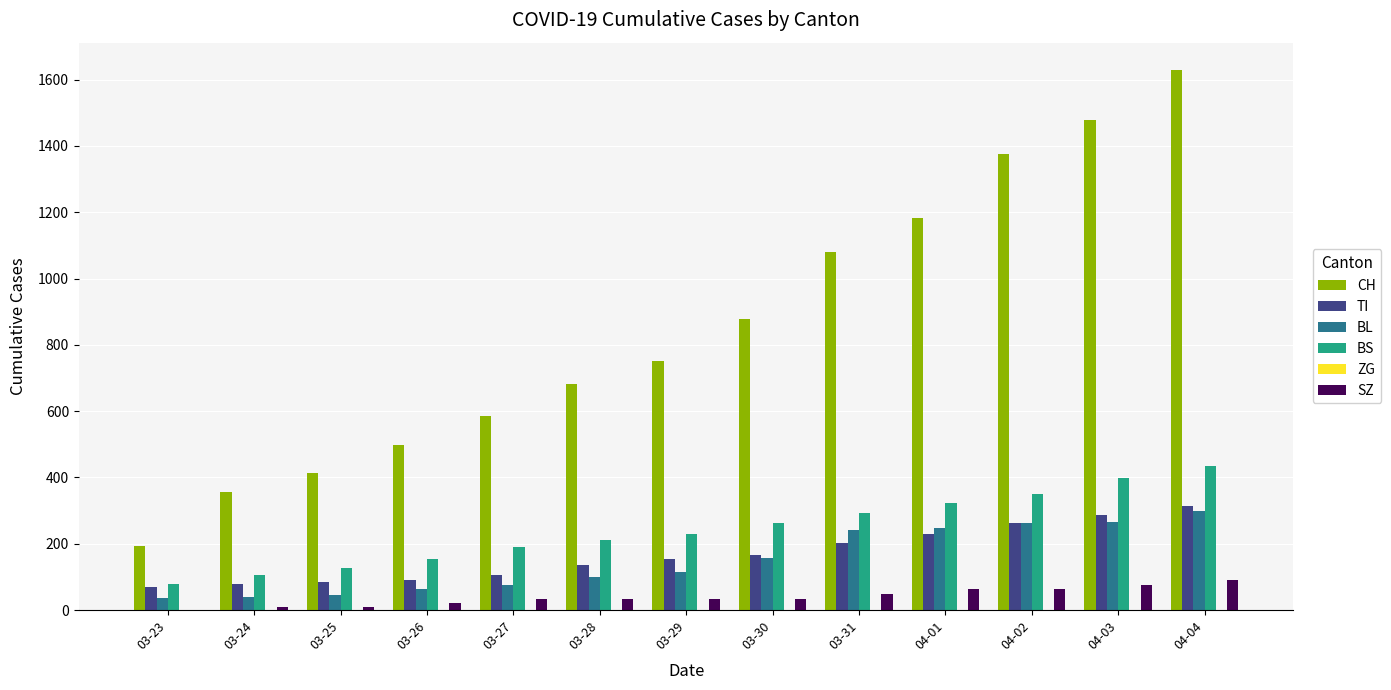

What is the maximum value for CH?

1630